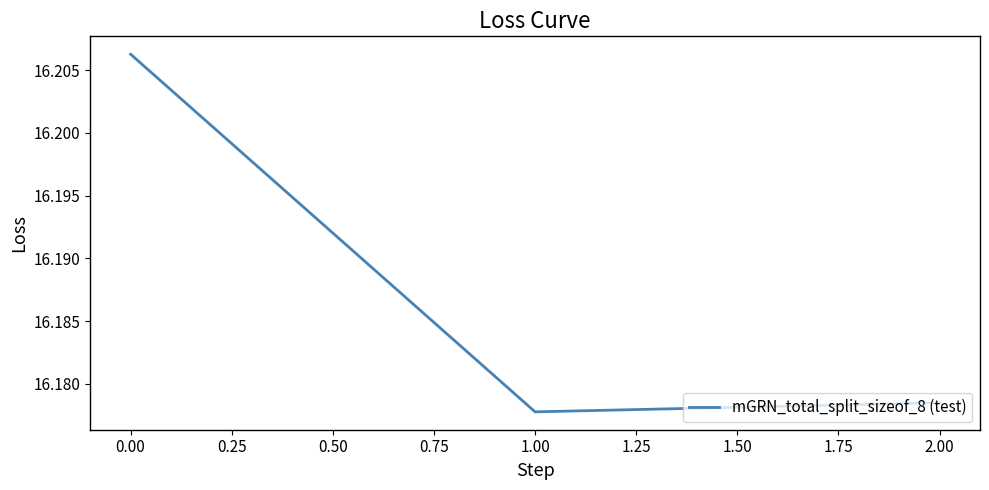

What is the ratio of the value at 0.00 to the value at 2.00?

1.0